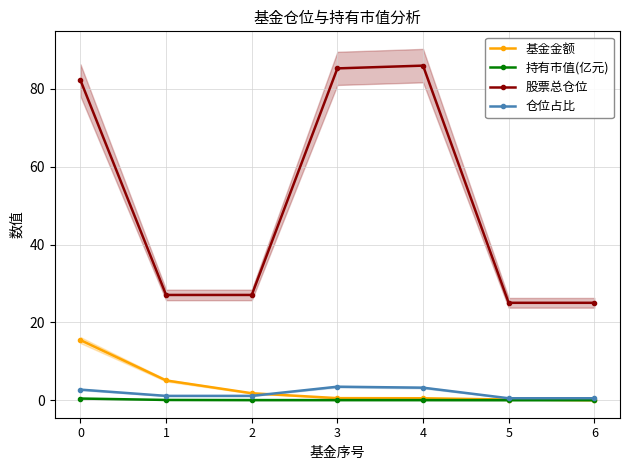

True or false: 基金金额 and 股票总仓位 cross at least once.

False